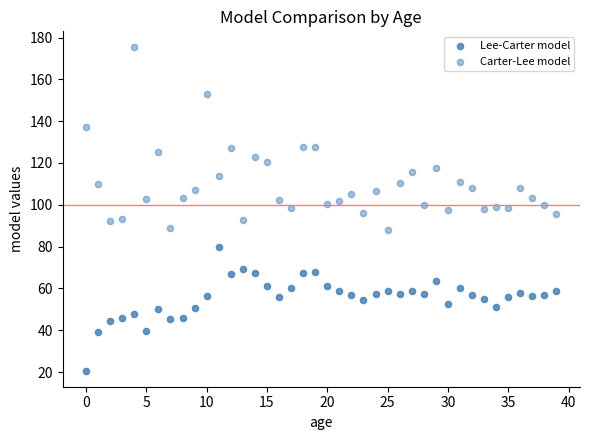

How many data points are displayed?

80